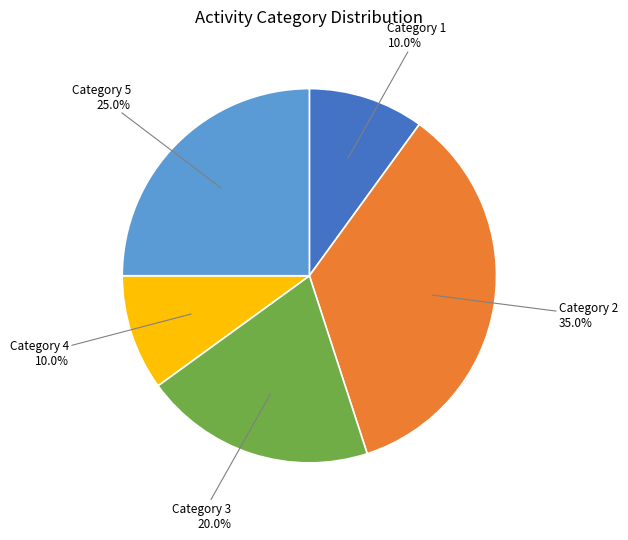

How many slices are in this pie chart?

5